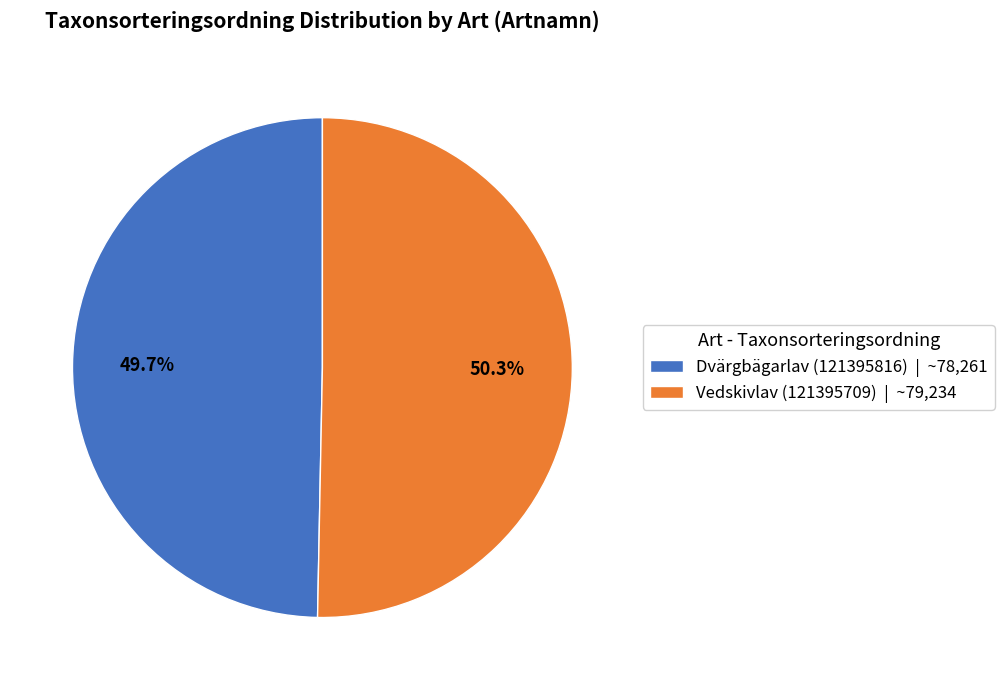

To the nearest percent, what is the difference between the largest and smallest slice percentages?

1%